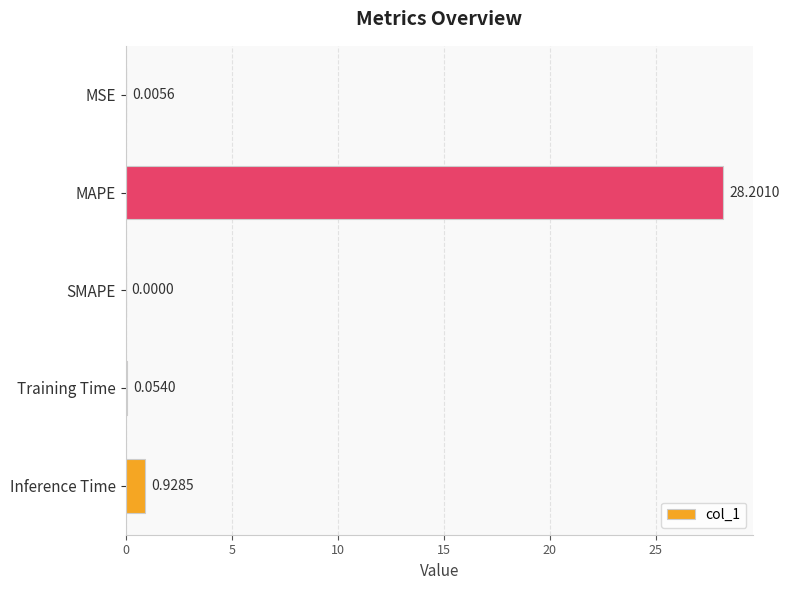

Does the chart contain stacked bars?

No